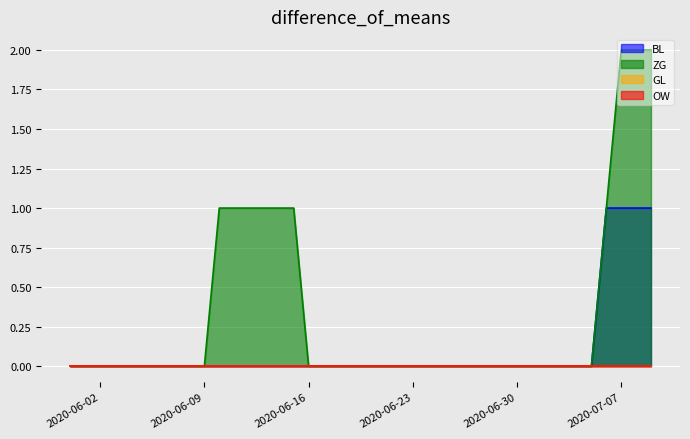

Which series has the widest spread of values?

ZG